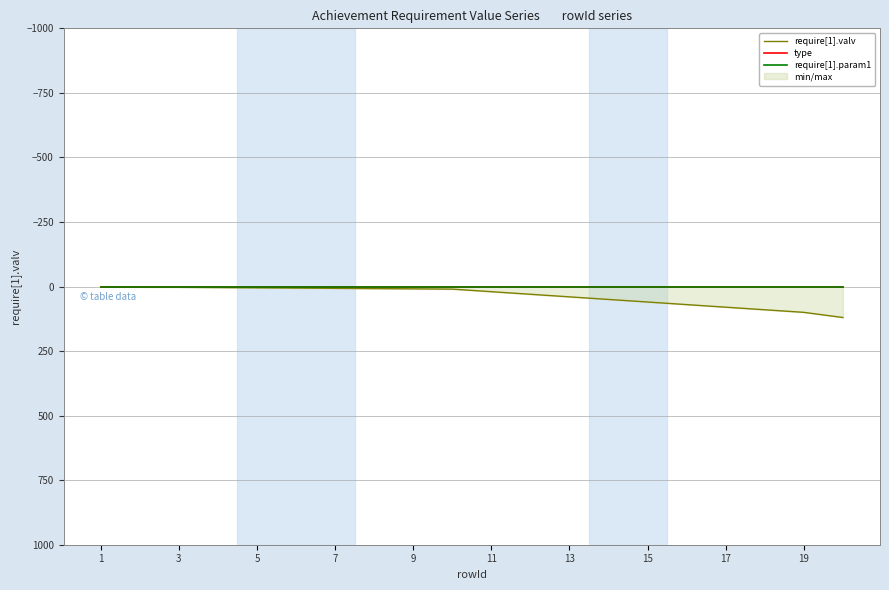

True or false: type has a value of 0 at 19.

False